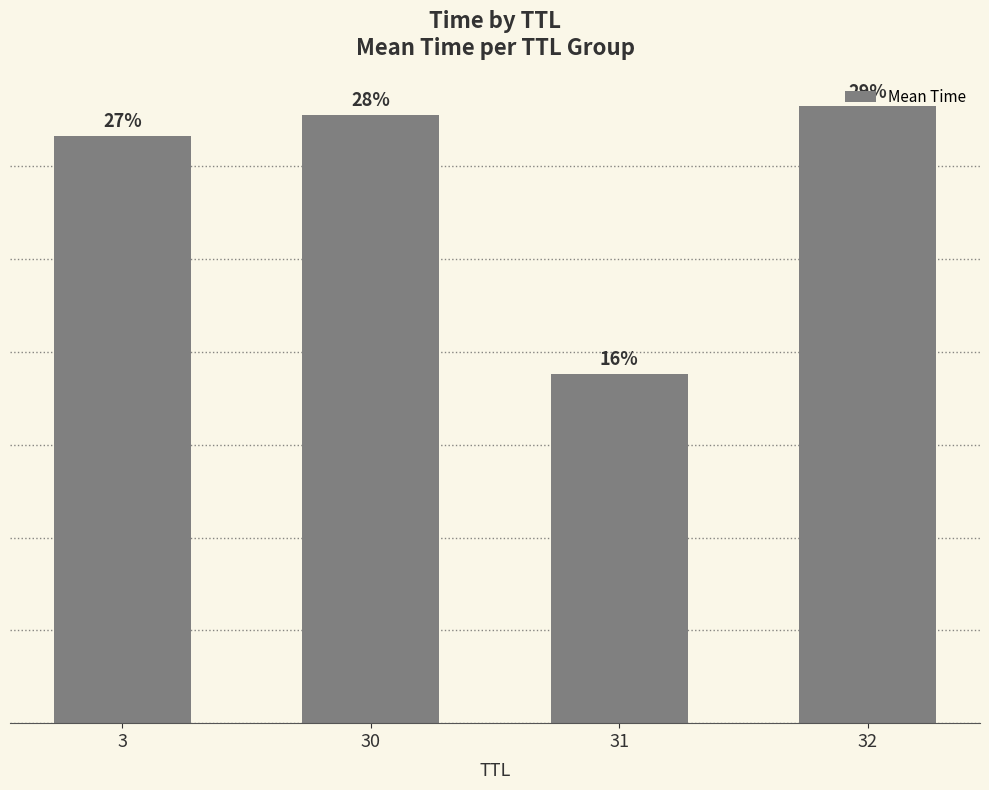

What is the difference between the maximum and second lowest values?

0.3